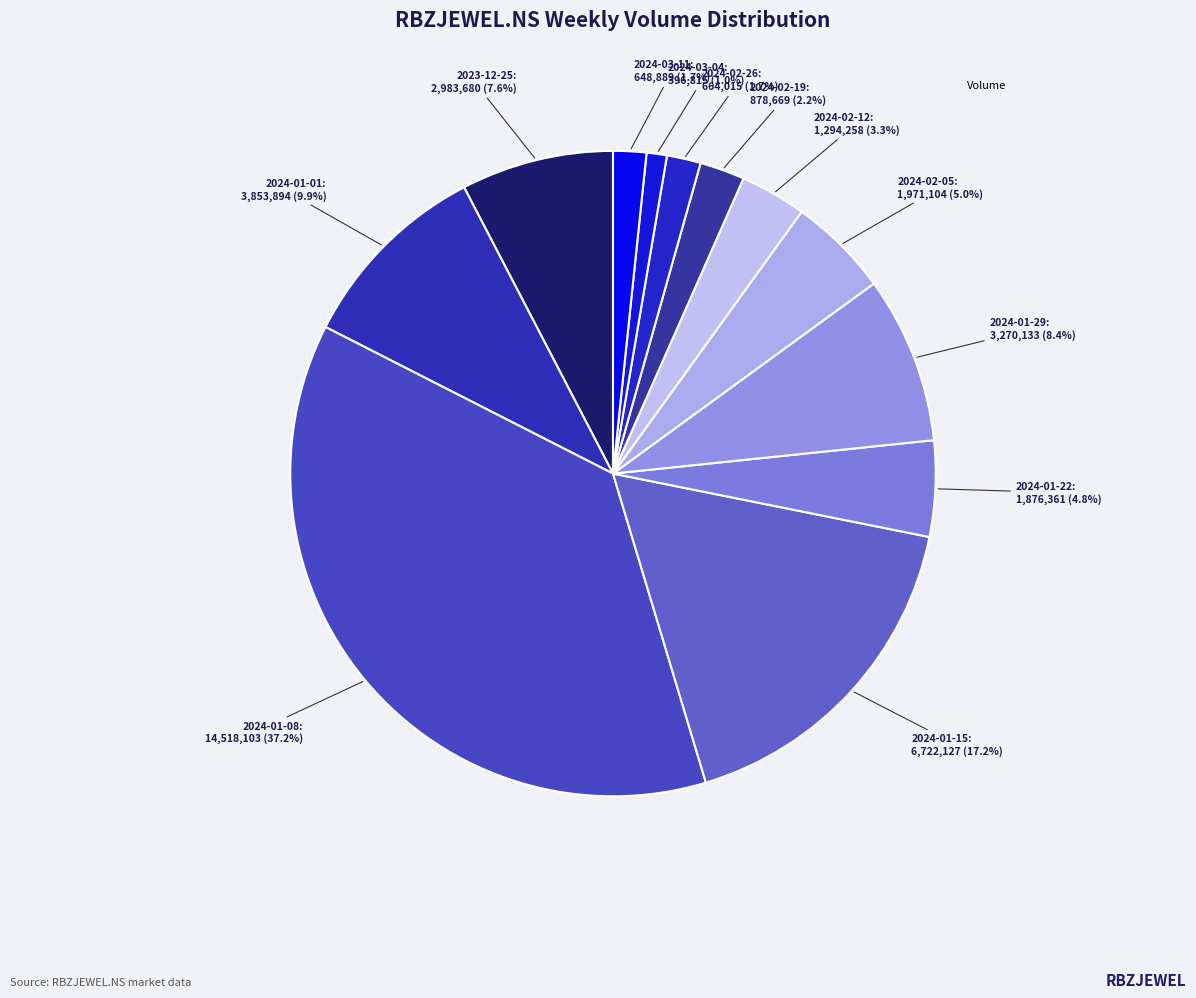

Count the number of slices in the pie.

12